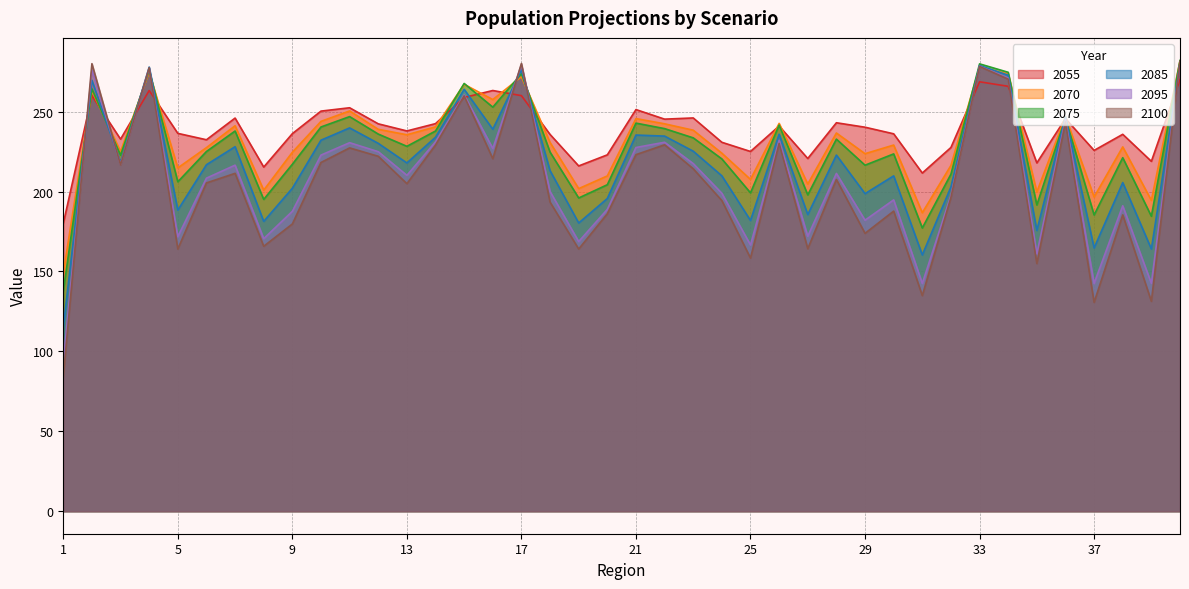

Reading left to right, what are all the values shown in this chart?

2055: 180.0	260.0	232.8	263.2	236.4	232.4	246.0	215.3	236.2	250.3	252.4	242.4	237.9	242.5	258.9	263.2	260.0	235.7	216.0	223.0	251.3	245.3	246.1	230.8	225.1	241.0	220.7	243.1	240.3	236.1	211.6	227.6	268.7	265.9	217.9	245.6	225.8	235.8	218.9	270.1
2070: 148.9	263.0	225.1	274.6	214.8	227.5	241.2	200.9	224.6	243.9	250.4	238.9	235.5	240.5	267.1	257.6	271.8	230.7	201.8	209.8	245.7	242.4	238.4	224.0	207.6	242.7	204.7	236.6	223.7	229.1	186.8	216.3	278.1	273.6	199.8	246.9	196.6	227.9	194.5	281.7
2075: 137.6	264.3	222.7	275.9	206.1	225.1	237.9	195.1	217.1	240.4	246.9	236.0	228.3	237.9	267.6	252.8	273.8	224.7	196.0	204.3	242.8	239.4	233.6	220.4	199.2	241.6	197.9	232.8	216.5	223.6	177.2	210.9	279.9	274.6	191.6	245.9	185.3	221.2	184.5	282.1
2085: 115.0	269.7	218.2	277.9	188.4	216.8	228.1	181.3	202.1	232.1	239.8	230.2	217.9	234.0	264.0	239.0	276.1	213.1	180.3	195.7	235.4	234.7	225.3	209.8	181.9	235.9	185.6	222.8	198.7	209.8	160.3	202.9	278.9	272.8	175.7	246.8	164.7	205.6	164.1	280.2
2095: 93.9	276.0	217.0	277.2	171.8	208.4	216.5	170.5	187.6	222.8	230.6	224.9	210.2	231.1	260.5	227.0	279.3	200.0	168.7	188.8	227.6	230.8	217.5	198.9	166.6	232.1	172.1	211.3	182.1	194.8	142.5	197.6	278.4	271.1	161.0	245.2	142.5	191.1	142.6	280.5
2100: 83.9	280.0	216.7	277.5	164.0	205.4	211.4	165.8	179.7	218.2	227.3	222.1	204.9	229.1	259.9	220.6	280.2	193.4	164.0	186.1	223.1	229.3	214.3	194.3	158.4	230.1	164.2	207.6	173.9	187.8	134.9	196.3	278.3	270.3	155.0	243.5	130.7	185.4	131.3	281.5